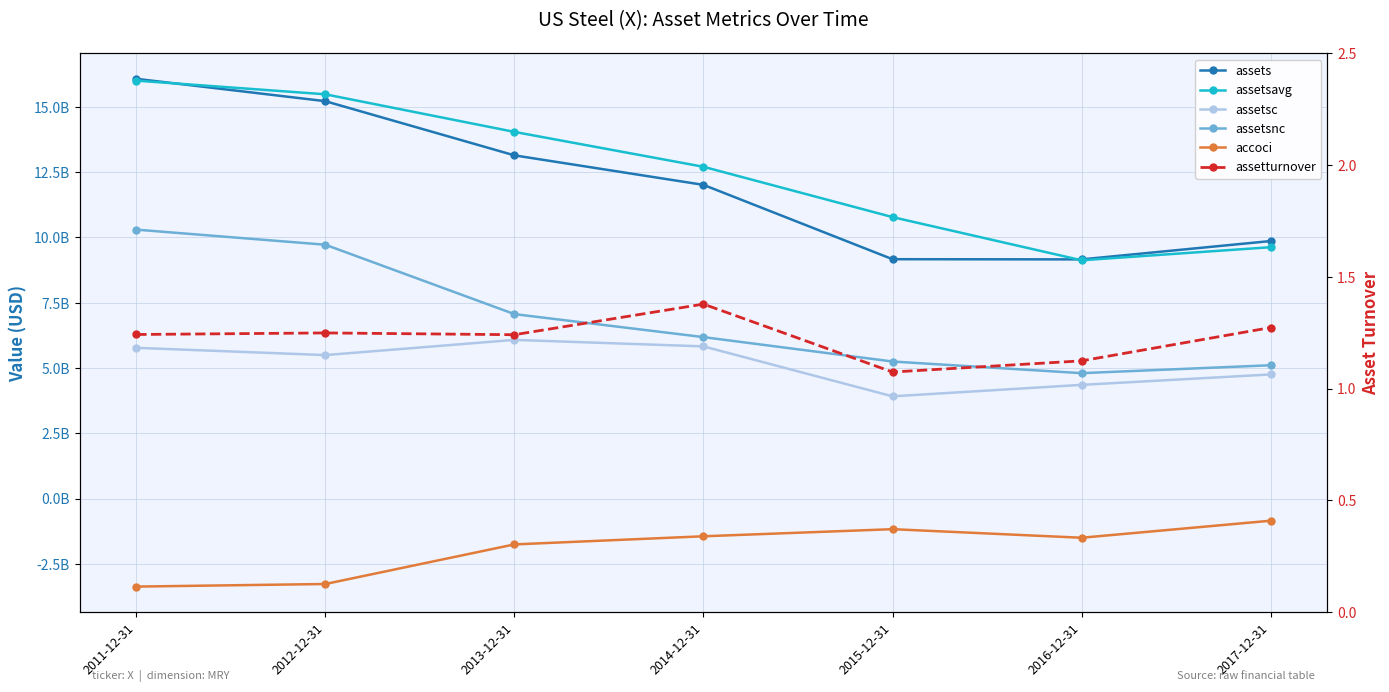

What is the minimum value shown in the chart?

-3367000000.0